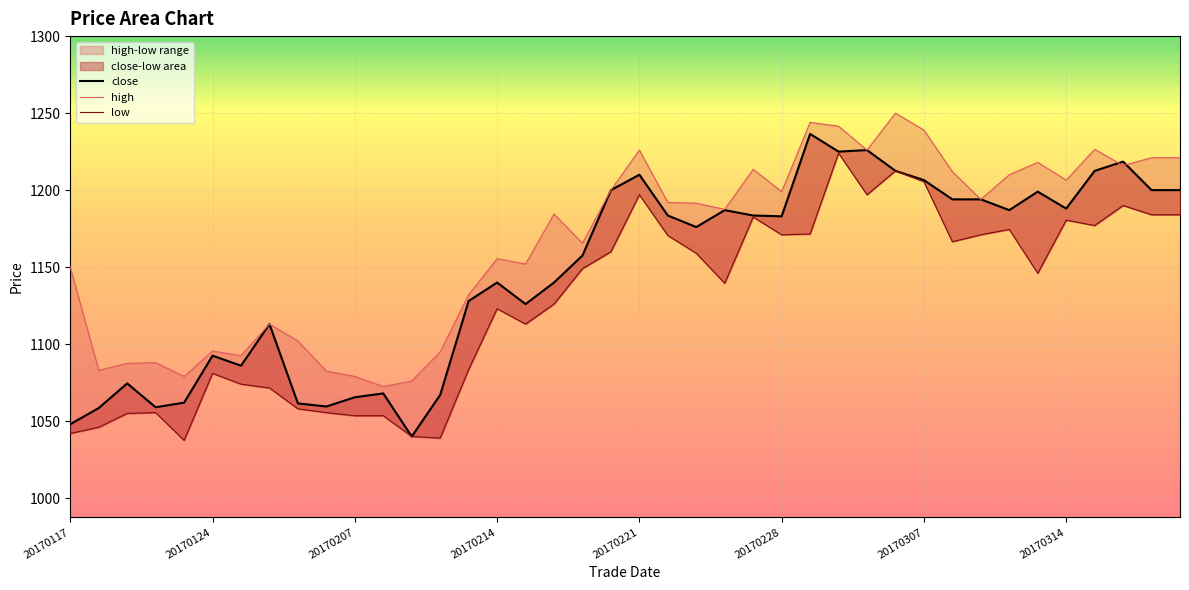

Between which two adjacent categories do high and close first intersect?

20170315 and 20170316